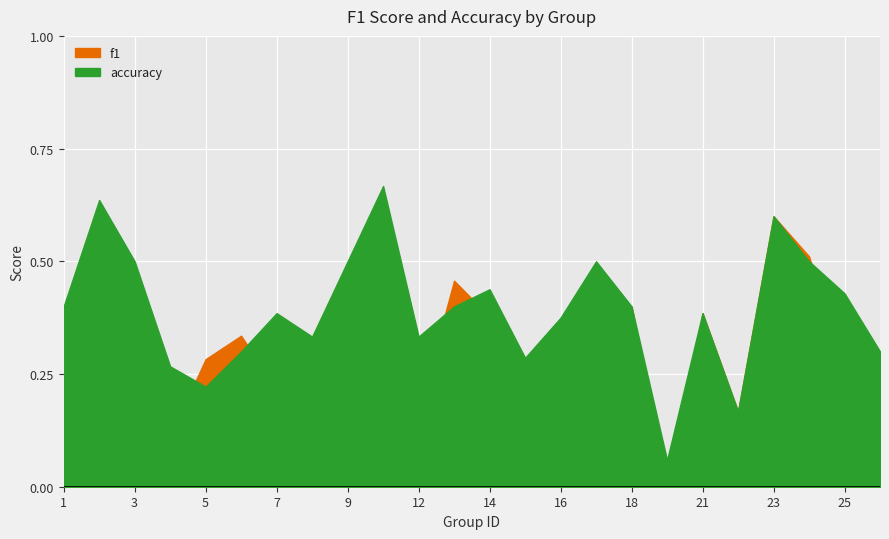

What is the maximum value for f1?

0.6